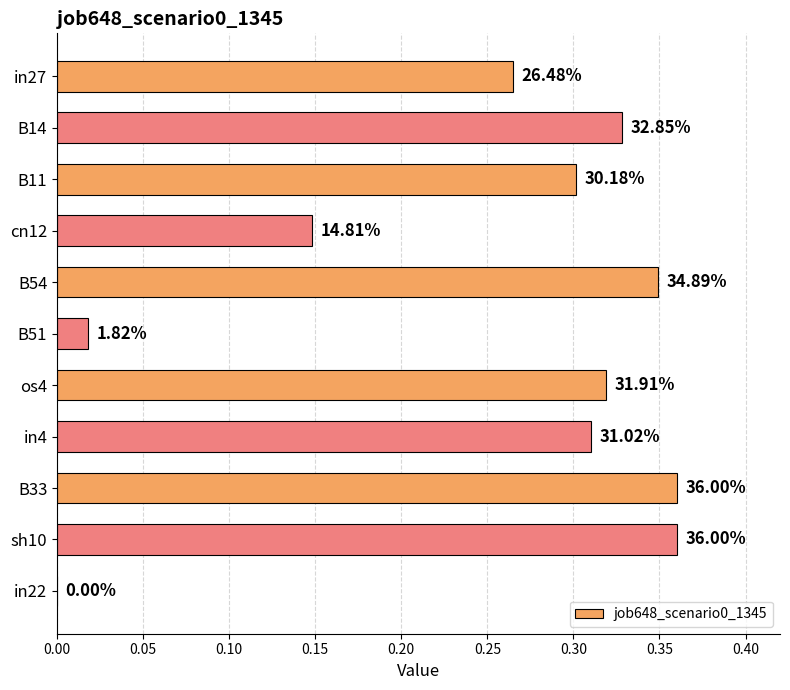

What is the average value?

0.3